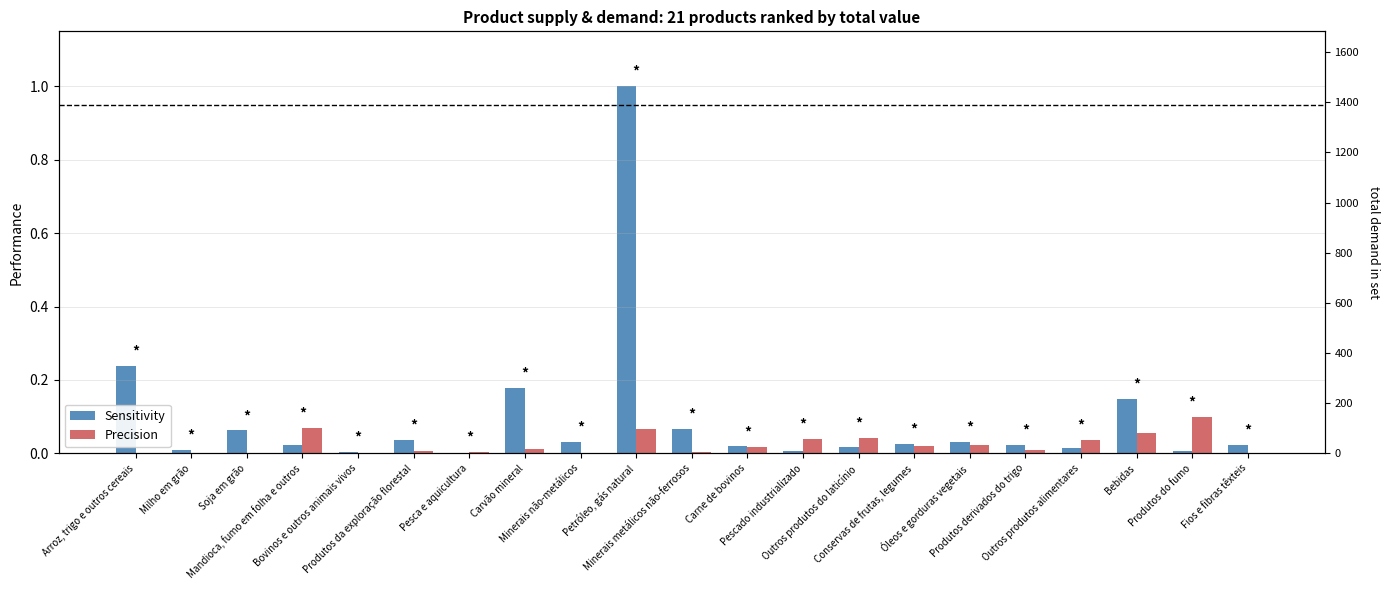

Which has a higher value, Carne de bovinos or Bebidas?

Bebidas